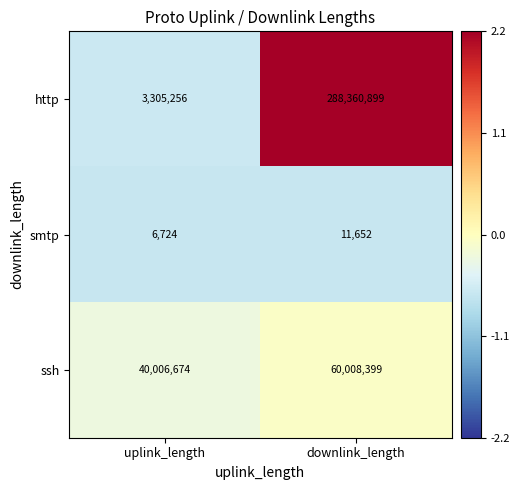

What is the difference between the ssh values at downlink_length and uplink_length?

20001725